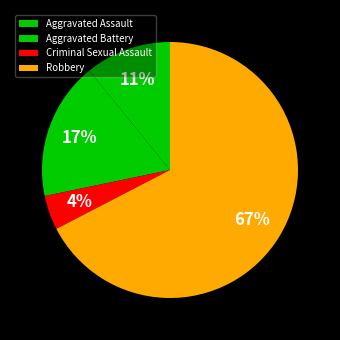

Is it true that Criminal Sexual Assault is 14% of the pie?

False